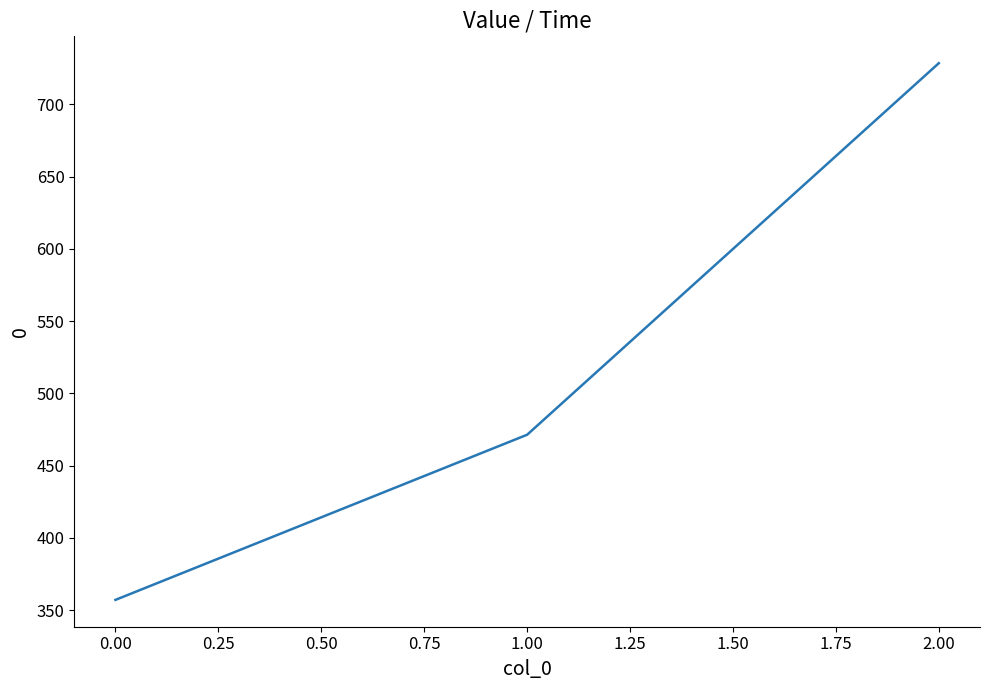

Which has a higher value, 2.00 or 1.00?

2.00